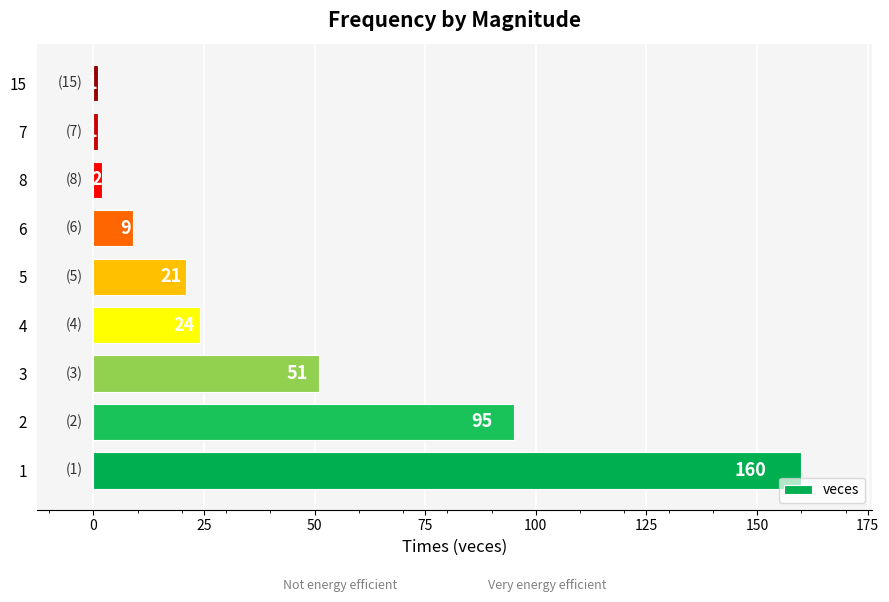

The chart shows a value of 24 at 4. True or false?

True